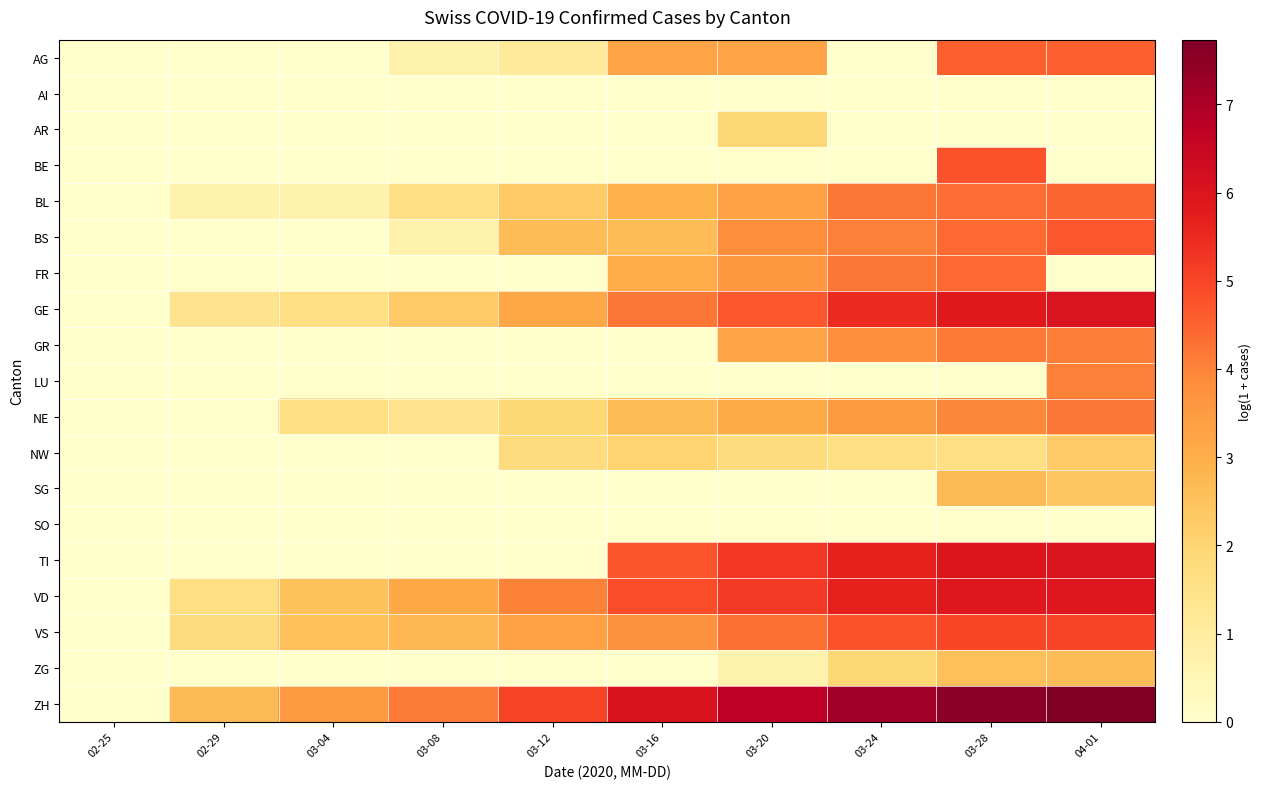

Which label corresponds to the smallest value in the chart?

02-25